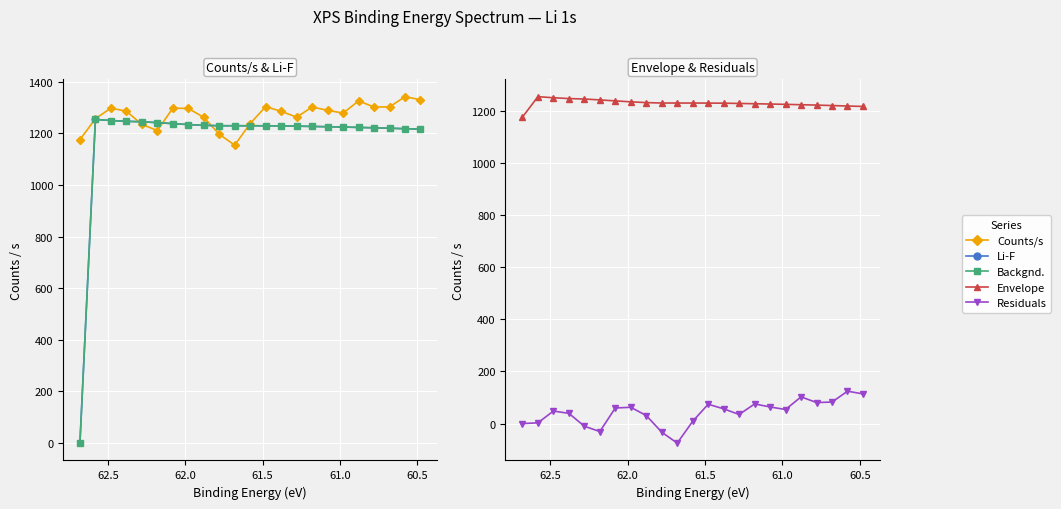

What are all the series names shown in the legend?

Counts/s, Li-F, Backgnd., Envelope, Residuals